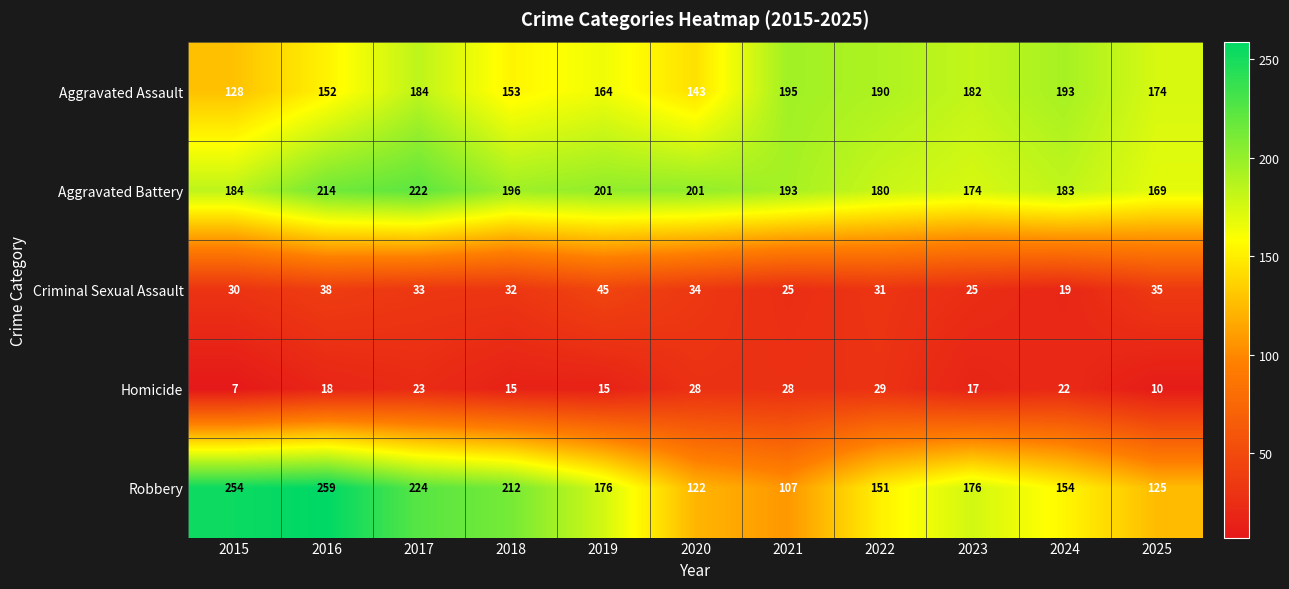

Count the number of categories in the chart.

11